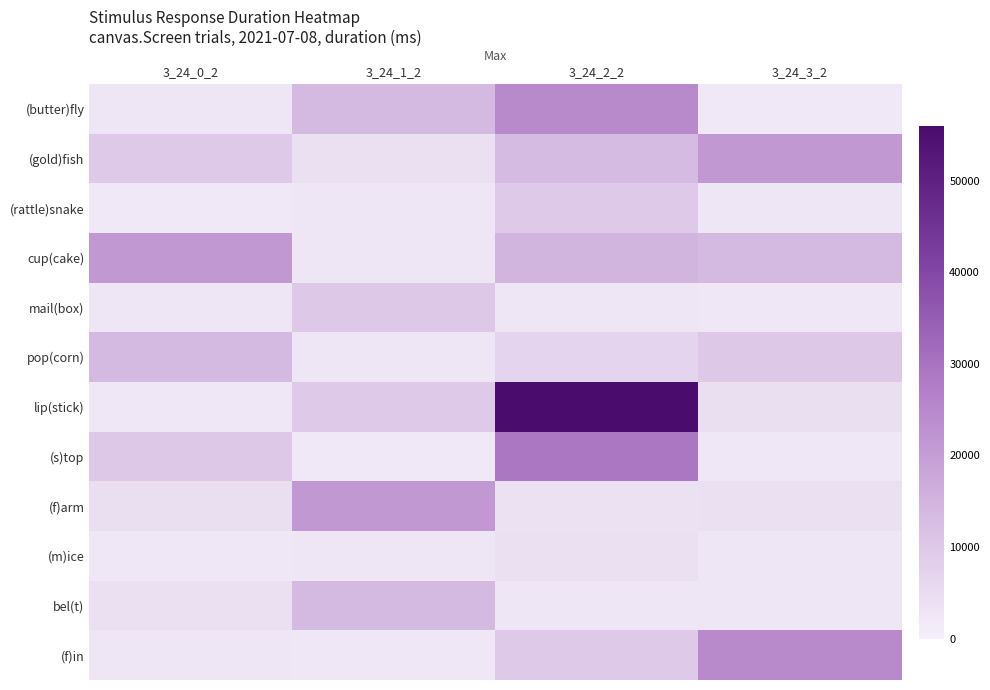

Which has a higher value, 3_24_3_2 or 3_24_0_2?

3_24_0_2